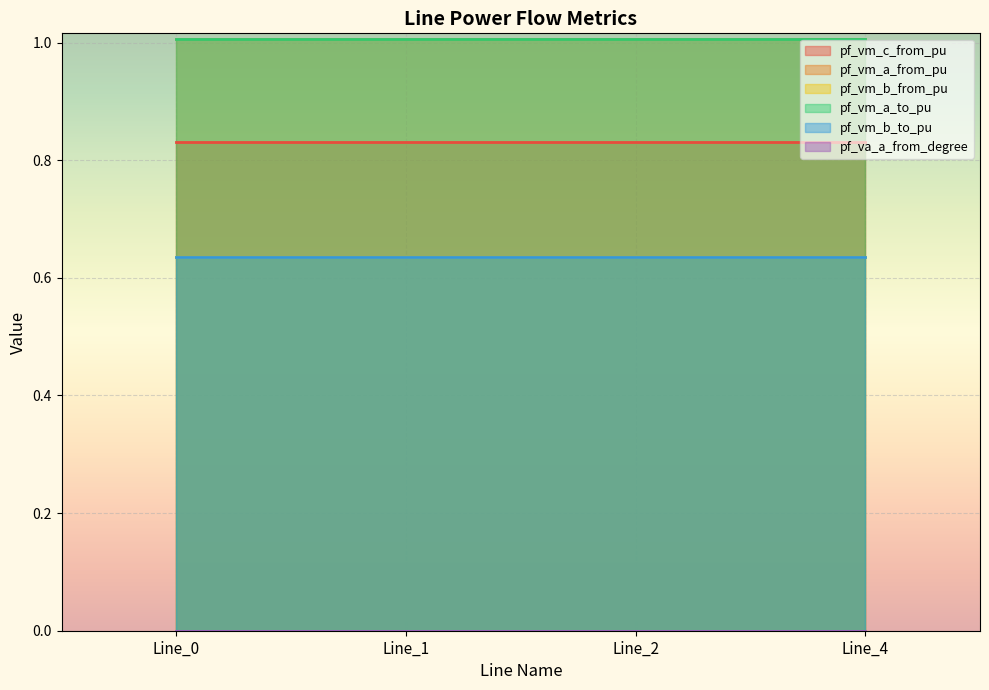

Reading left to right, list all the values displayed in this chart.

pf_vm_c_from_pu: Line_0=0.8	Line_1=0.8	Line_2=0.8	Line_4=0.8
pf_vm_a_from_pu: Line_0=1.0	Line_1=1.0	Line_2=1.0	Line_4=1.0
pf_vm_b_from_pu: Line_0=0.6	Line_1=0.6	Line_2=0.6	Line_4=0.6
pf_vm_a_to_pu: Line_0=1.0	Line_1=1.0	Line_2=1.0	Line_4=1.0
pf_vm_b_to_pu: Line_0=0.6	Line_1=0.6	Line_2=0.6	Line_4=0.6
pf_va_a_from_degree: Line_0=0.0	Line_1=0.0	Line_2=0.0	Line_4=0.0